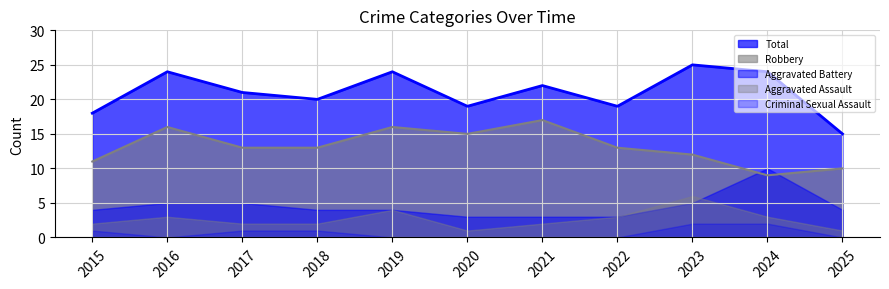

How many distinct data groups are displayed?

5